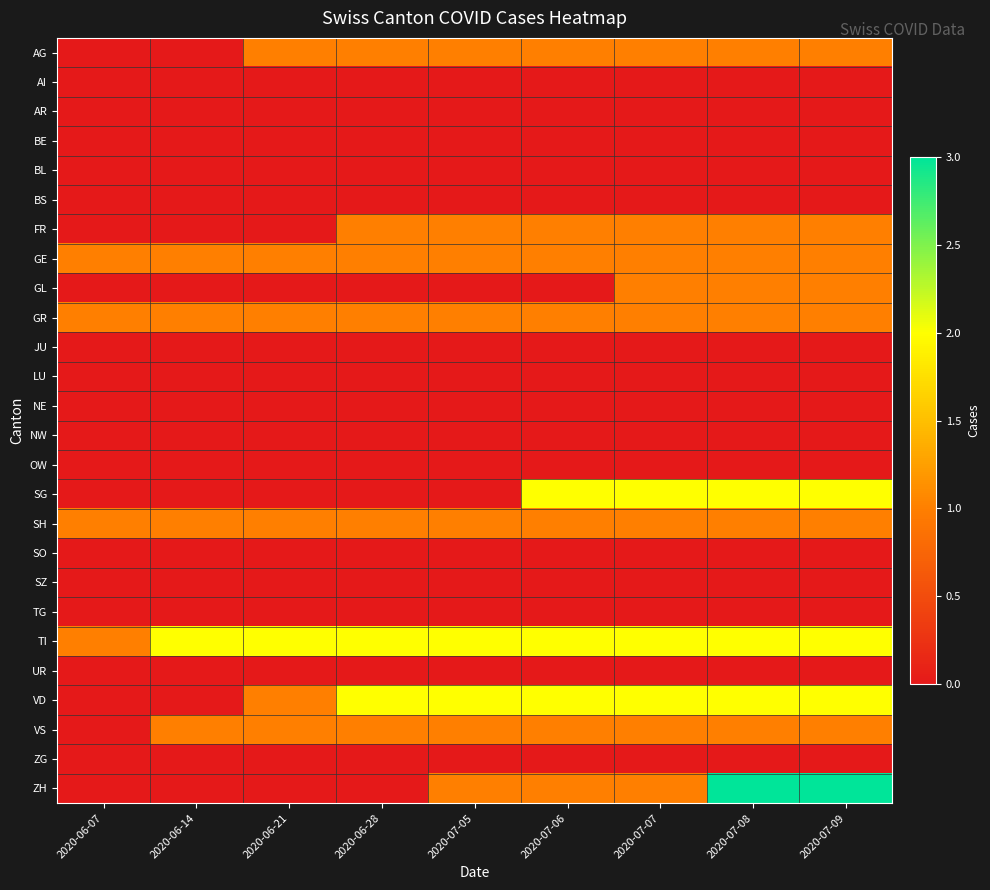

Reading left to right, list all the values displayed in this chart.

AG: 2020-06-07=0	2020-06-14=0	2020-06-21=1	2020-06-28=1	2020-07-05=1	2020-07-06=1	2020-07-07=1	2020-07-08=1	2020-07-09=1
AI: 2020-06-07=0	2020-06-14=0	2020-06-21=0	2020-06-28=0	2020-07-05=0	2020-07-06=0	2020-07-07=0	2020-07-08=0	2020-07-09=0
AR: 2020-06-07=0	2020-06-14=0	2020-06-21=0	2020-06-28=0	2020-07-05=0	2020-07-06=0	2020-07-07=0	2020-07-08=0	2020-07-09=0
BE: 2020-06-07=0	2020-06-14=0	2020-06-21=0	2020-06-28=0	2020-07-05=0	2020-07-06=0	2020-07-07=0	2020-07-08=0	2020-07-09=0
BL: 2020-06-07=0	2020-06-14=0	2020-06-21=0	2020-06-28=0	2020-07-05=0	2020-07-06=0	2020-07-07=0	2020-07-08=0	2020-07-09=0
BS: 2020-06-07=0	2020-06-14=0	2020-06-21=0	2020-06-28=0	2020-07-05=0	2020-07-06=0	2020-07-07=0	2020-07-08=0	2020-07-09=0
FR: 2020-06-07=0	2020-06-14=0	2020-06-21=0	2020-06-28=1	2020-07-05=1	2020-07-06=1	2020-07-07=1	2020-07-08=1	2020-07-09=1
GE: 2020-06-07=1	2020-06-14=1	2020-06-21=1	2020-06-28=1	2020-07-05=1	2020-07-06=1	2020-07-07=1	2020-07-08=1	2020-07-09=1
GL: 2020-06-07=0	2020-06-14=0	2020-06-21=0	2020-06-28=0	2020-07-05=0	2020-07-06=0	2020-07-07=1	2020-07-08=1	2020-07-09=1
GR: 2020-06-07=1	2020-06-14=1	2020-06-21=1	2020-06-28=1	2020-07-05=1	2020-07-06=1	2020-07-07=1	2020-07-08=1	2020-07-09=1
JU: 2020-06-07=0	2020-06-14=0	2020-06-21=0	2020-06-28=0	2020-07-05=0	2020-07-06=0	2020-07-07=0	2020-07-08=0	2020-07-09=0
LU: 2020-06-07=0	2020-06-14=0	2020-06-21=0	2020-06-28=0	2020-07-05=0	2020-07-06=0	2020-07-07=0	2020-07-08=0	2020-07-09=0
NE: 2020-06-07=0	2020-06-14=0	2020-06-21=0	2020-06-28=0	2020-07-05=0	2020-07-06=0	2020-07-07=0	2020-07-08=0	2020-07-09=0
NW: 2020-06-07=0	2020-06-14=0	2020-06-21=0	2020-06-28=0	2020-07-05=0	2020-07-06=0	2020-07-07=0	2020-07-08=0	2020-07-09=0
OW: 2020-06-07=0	2020-06-14=0	2020-06-21=0	2020-06-28=0	2020-07-05=0	2020-07-06=0	2020-07-07=0	2020-07-08=0	2020-07-09=0
SG: 2020-06-07=0	2020-06-14=0	2020-06-21=0	2020-06-28=0	2020-07-05=0	2020-07-06=2	2020-07-07=2	2020-07-08=2	2020-07-09=2
SH: 2020-06-07=1	2020-06-14=1	2020-06-21=1	2020-06-28=1	2020-07-05=1	2020-07-06=1	2020-07-07=1	2020-07-08=1	2020-07-09=1
SO: 2020-06-07=0	2020-06-14=0	2020-06-21=0	2020-06-28=0	2020-07-05=0	2020-07-06=0	2020-07-07=0	2020-07-08=0	2020-07-09=0
SZ: 2020-06-07=0	2020-06-14=0	2020-06-21=0	2020-06-28=0	2020-07-05=0	2020-07-06=0	2020-07-07=0	2020-07-08=0	2020-07-09=0
TG: 2020-06-07=0	2020-06-14=0	2020-06-21=0	2020-06-28=0	2020-07-05=0	2020-07-06=0	2020-07-07=0	2020-07-08=0	2020-07-09=0
TI: 2020-06-07=1	2020-06-14=2	2020-06-21=2	2020-06-28=2	2020-07-05=2	2020-07-06=2	2020-07-07=2	2020-07-08=2	2020-07-09=2
UR: 2020-06-07=0	2020-06-14=0	2020-06-21=0	2020-06-28=0	2020-07-05=0	2020-07-06=0	2020-07-07=0	2020-07-08=0	2020-07-09=0
VD: 2020-06-07=0	2020-06-14=0	2020-06-21=1	2020-06-28=2	2020-07-05=2	2020-07-06=2	2020-07-07=2	2020-07-08=2	2020-07-09=2
VS: 2020-06-07=0	2020-06-14=1	2020-06-21=1	2020-06-28=1	2020-07-05=1	2020-07-06=1	2020-07-07=1	2020-07-08=1	2020-07-09=1
ZG: 2020-06-07=0	2020-06-14=0	2020-06-21=0	2020-06-28=0	2020-07-05=0	2020-07-06=0	2020-07-07=0	2020-07-08=0	2020-07-09=0
ZH: 2020-06-07=0	2020-06-14=0	2020-06-21=0	2020-06-28=0	2020-07-05=1	2020-07-06=1	2020-07-07=1	2020-07-08=3	2020-07-09=3